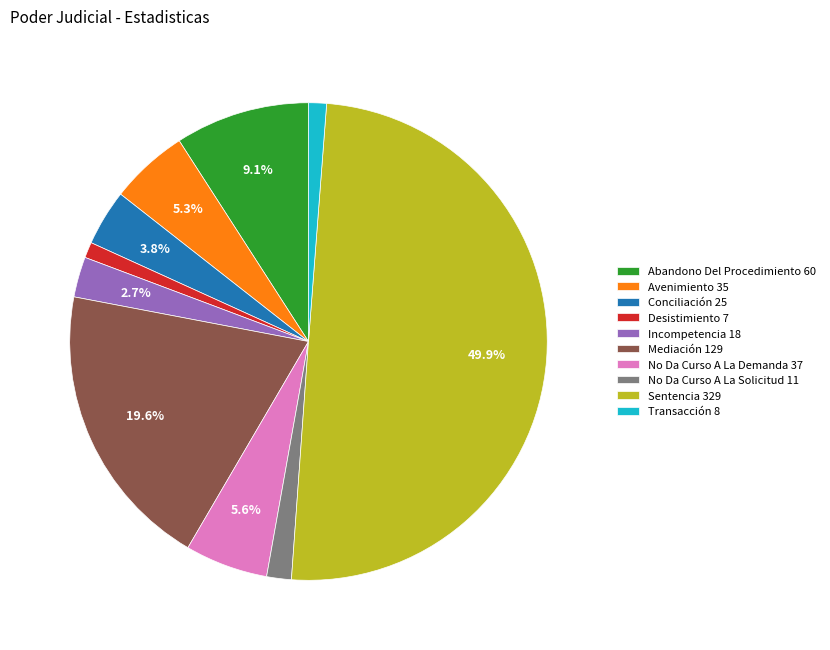

Is the sum of No Da Curso A La Solicitud and Transacción greater than half?

No